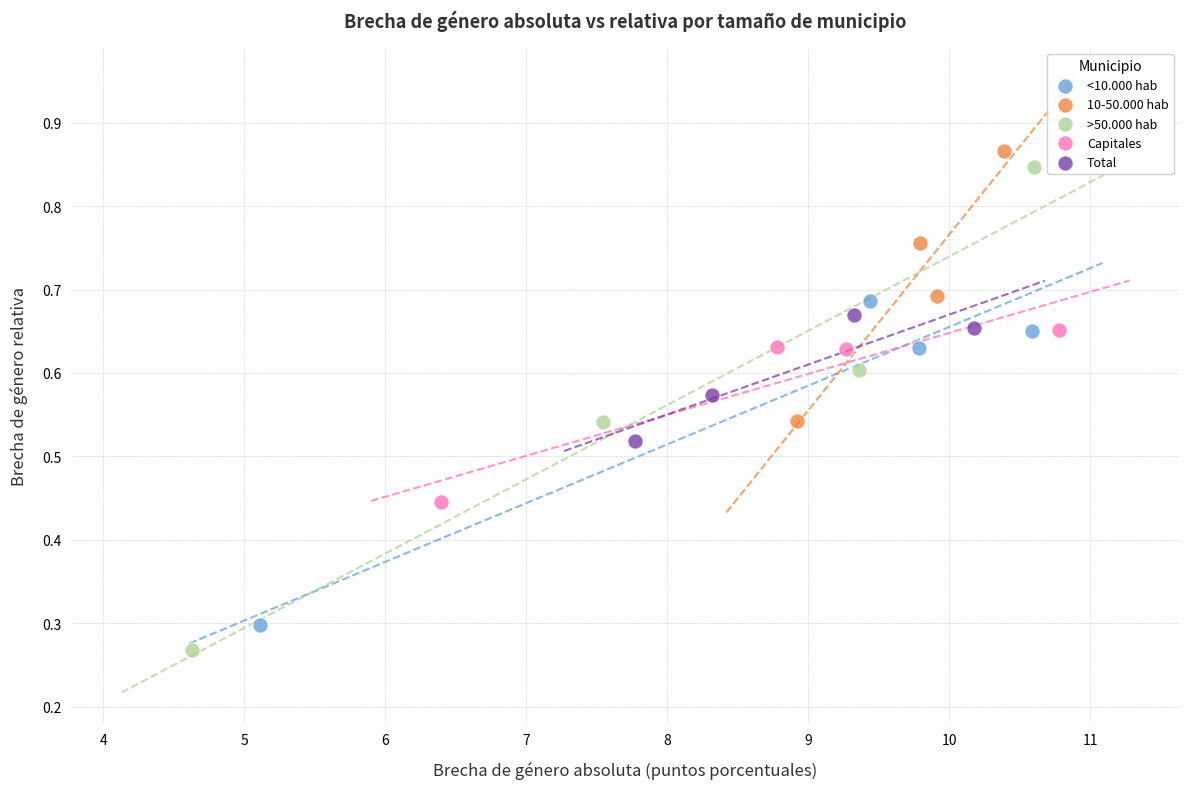

Which series contains the lowest Y value?

>50.000 hab